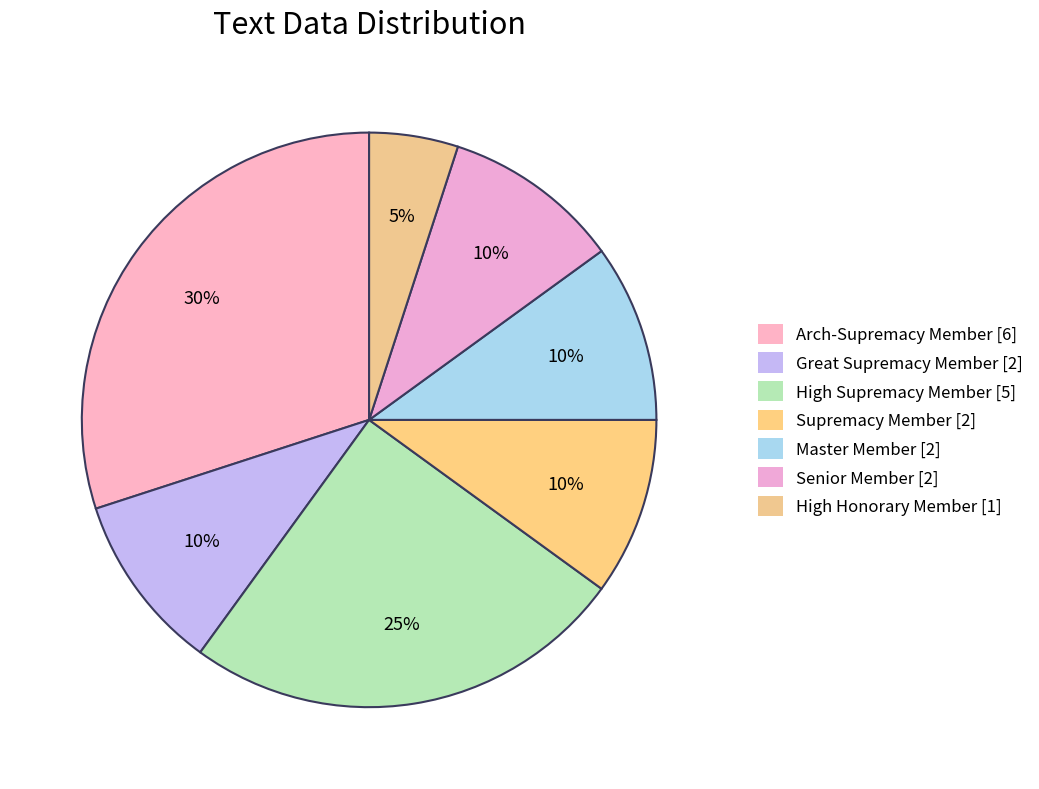

Rank the categories by value from highest to lowest.

Arch-Supremacy Member, High Supremacy Member, Great Supremacy Member, Supremacy Member, Master Member, Senior Member, High Honorary Member